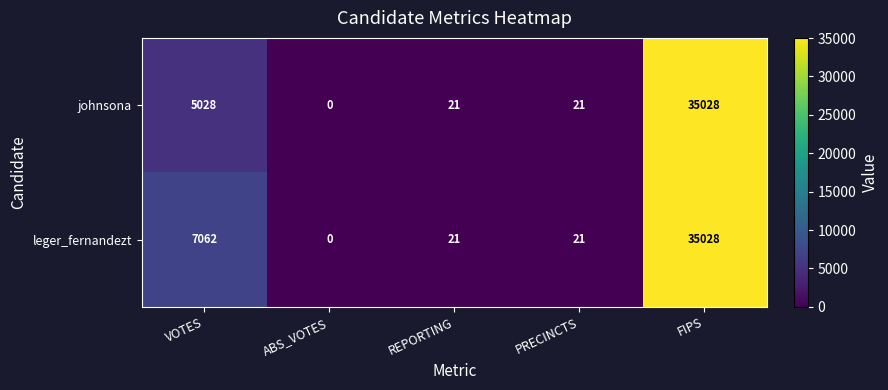

Rank the series by their average value, from highest to lowest.

leger_fernandezt, johnsona